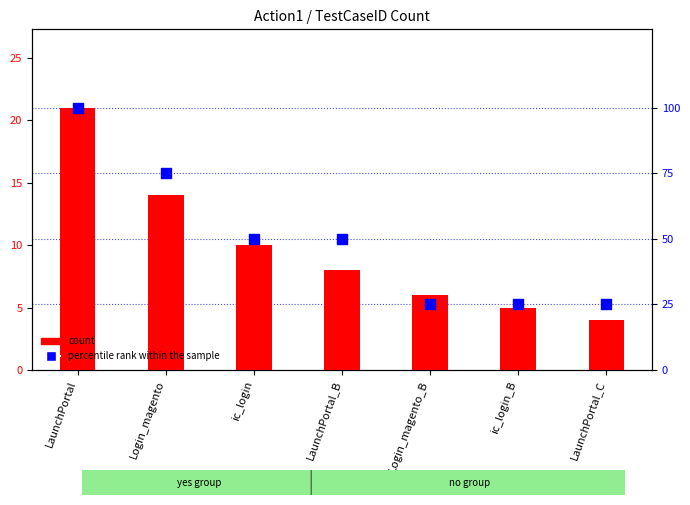

At which category is the sum across all series the highest?

LaunchPortal